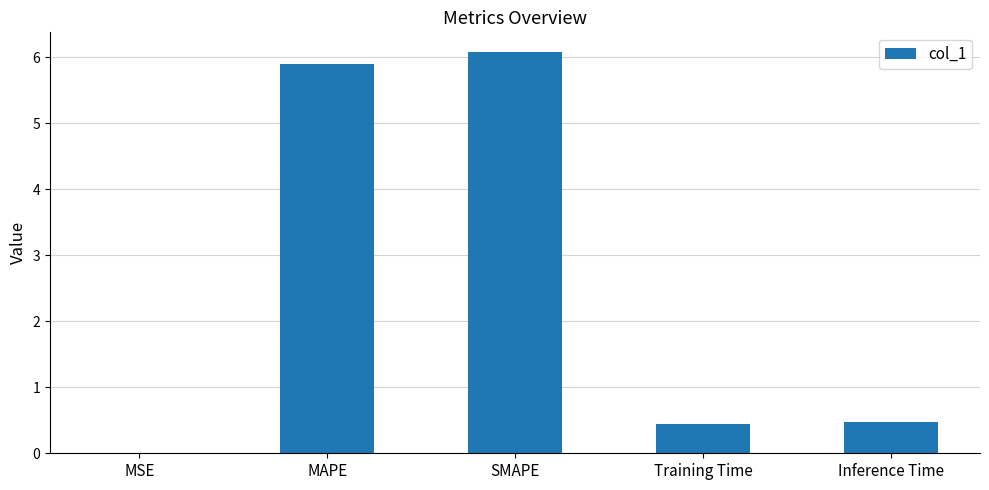

Is it true that the value at Inference Time is 0.7?

False